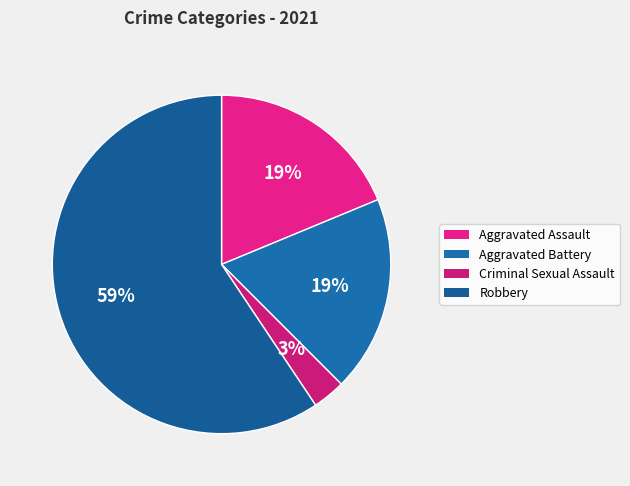

How many segments does this pie chart have?

4